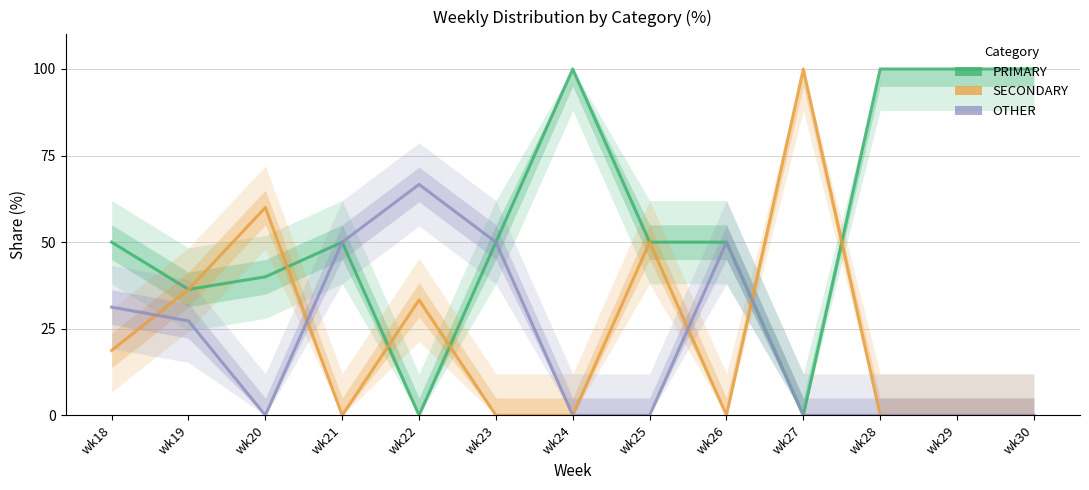

Reading right to left, transcribe all the data shown in this chart.

PRIMARY: wk30=100.0	wk29=100.0	wk28=100.0	wk27=0.0	wk26=50.0	wk25=50.0	wk24=100.0	wk23=50.0	wk22=0.0	wk21=50.0	wk20=40.0	wk19=36.4	wk18=50.0
SECONDARY: wk30=0.0	wk29=0.0	wk28=0.0	wk27=100.0	wk26=0.0	wk25=50.0	wk24=0.0	wk23=0.0	wk22=33.3	wk21=0.0	wk20=60.0	wk19=36.4	wk18=18.8
OTHER: wk30=0.0	wk29=0.0	wk28=0.0	wk27=0.0	wk26=50.0	wk25=0.0	wk24=0.0	wk23=50.0	wk22=66.7	wk21=50.0	wk20=0.0	wk19=27.3	wk18=31.2